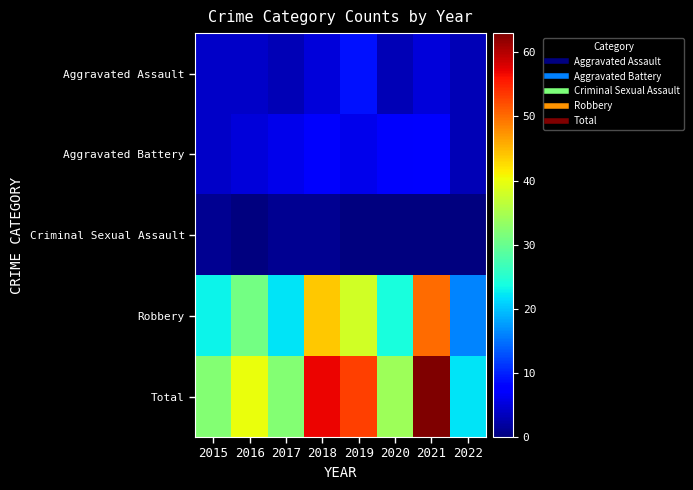

Rank the series at 2017 from highest to lowest value.

Total, Robbery, Aggravated Battery, Aggravated Assault, Criminal Sexual Assault